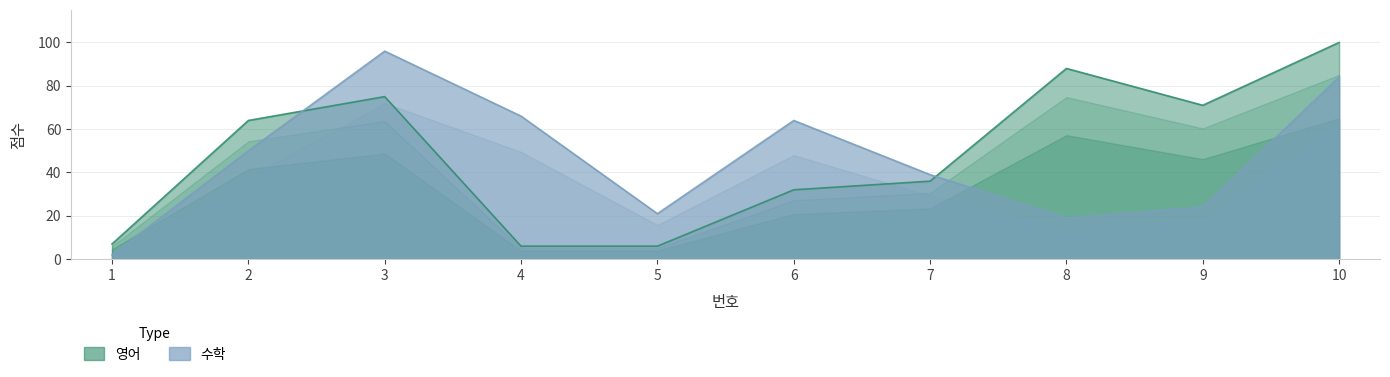

Is the value of 수학 at 10 greater than the value of 영어 at 7?

Yes